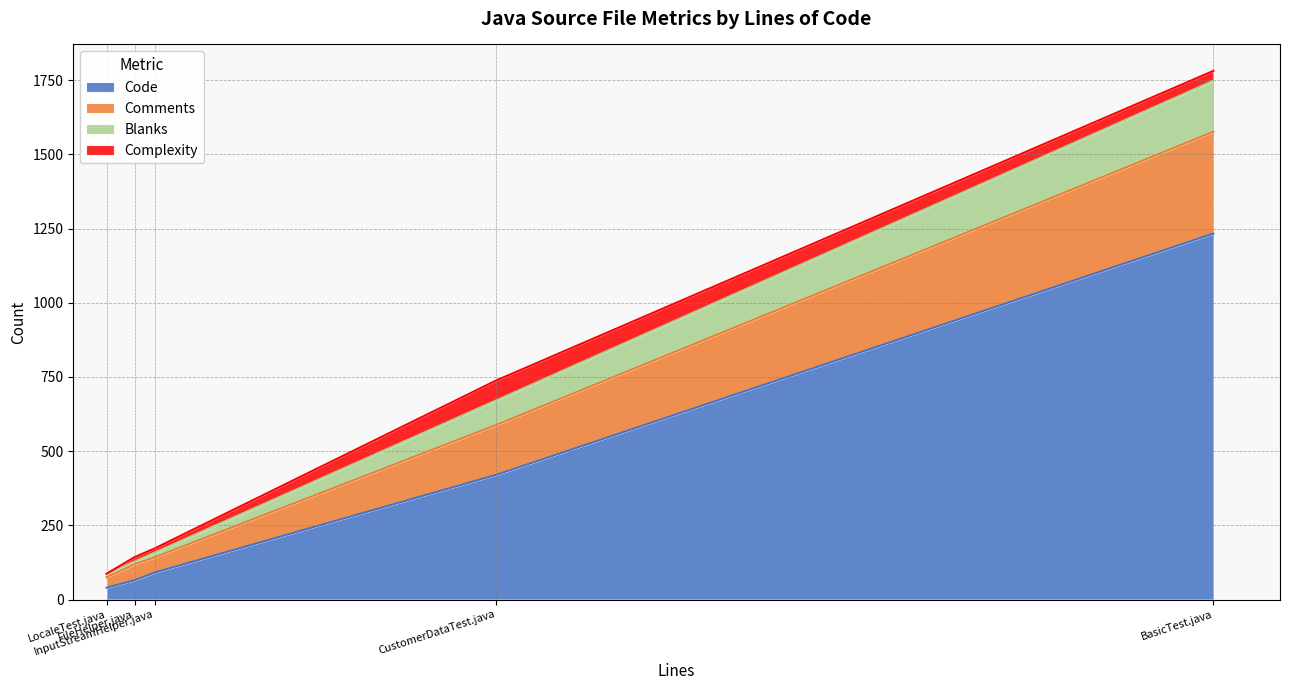

What are all the series names shown in the legend?

Code, Comments, Blanks, Complexity